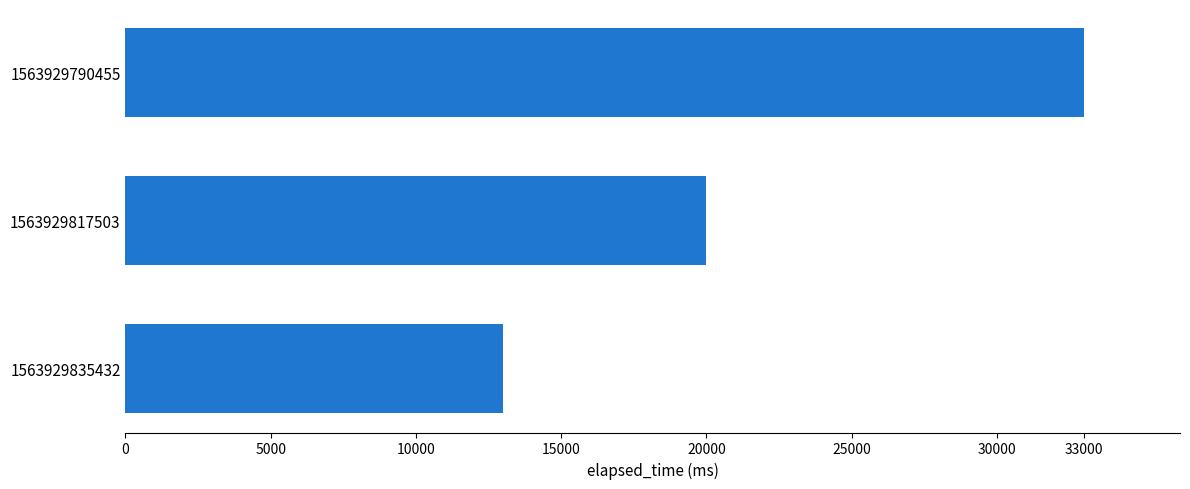

Approximately how many times larger is the value at 1563929817503 compared to 1563929790455?

0.6